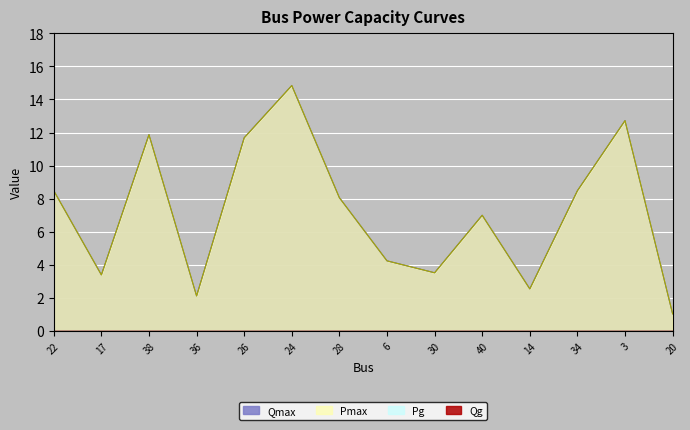

Where does the Pmax series first go above 8?

22